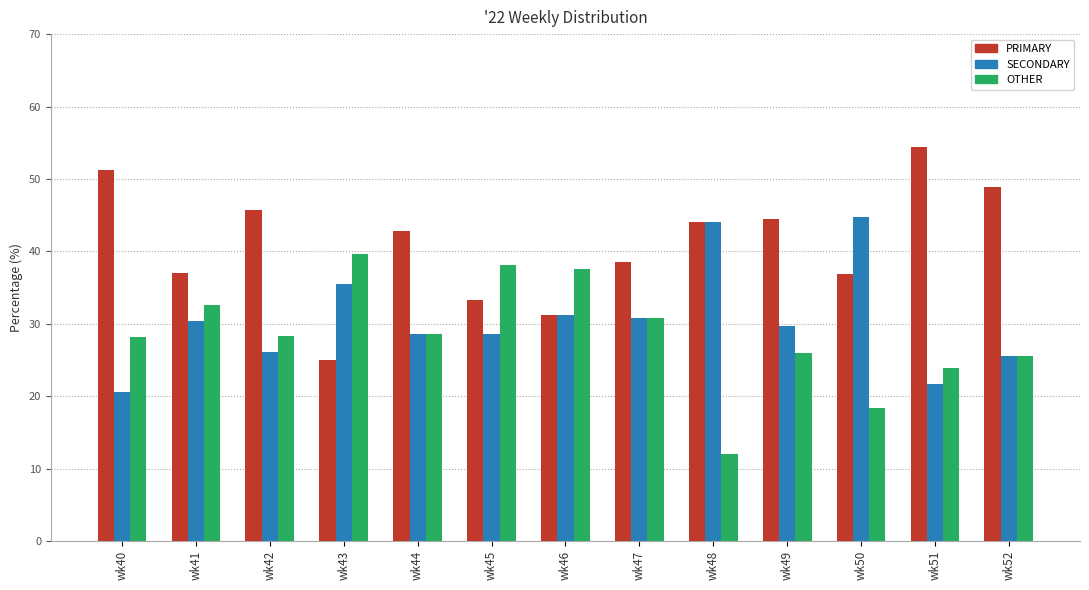

Which category has the highest value in the PRIMARY series?

wk51